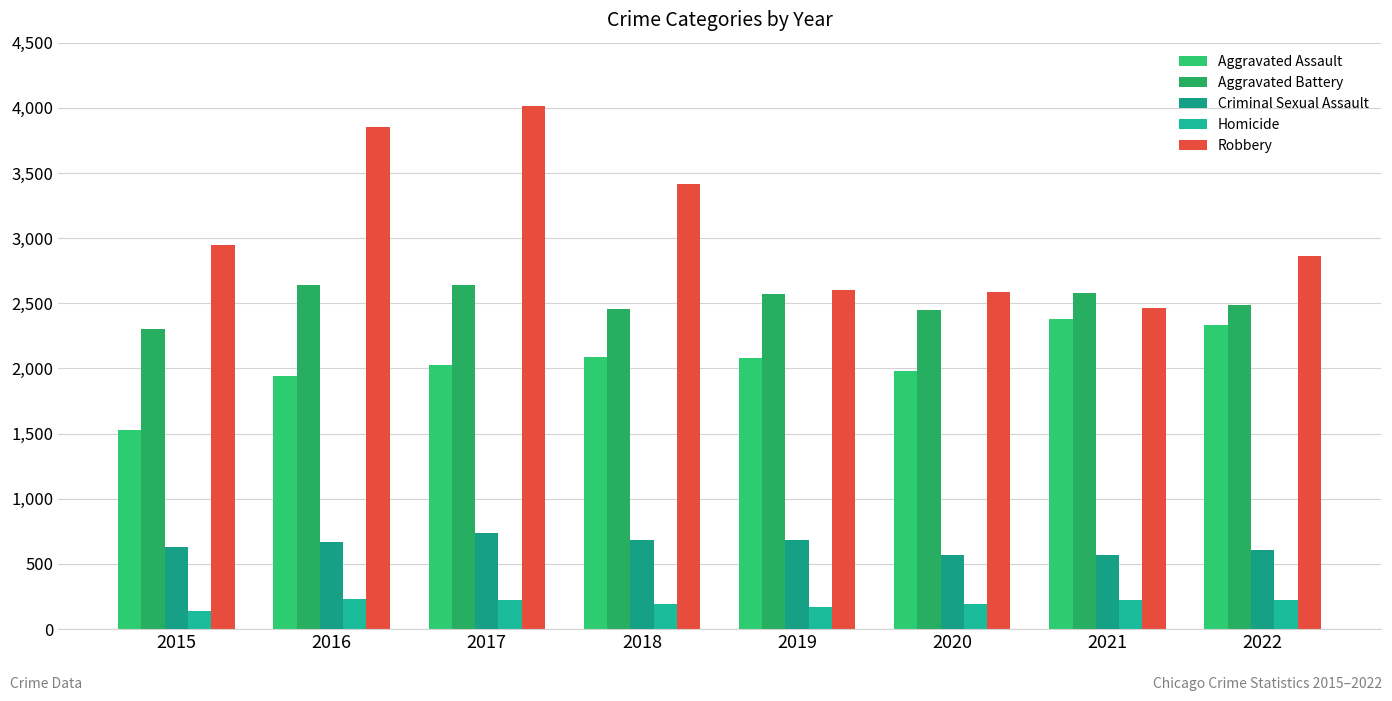

How many bars are there in each group?

5